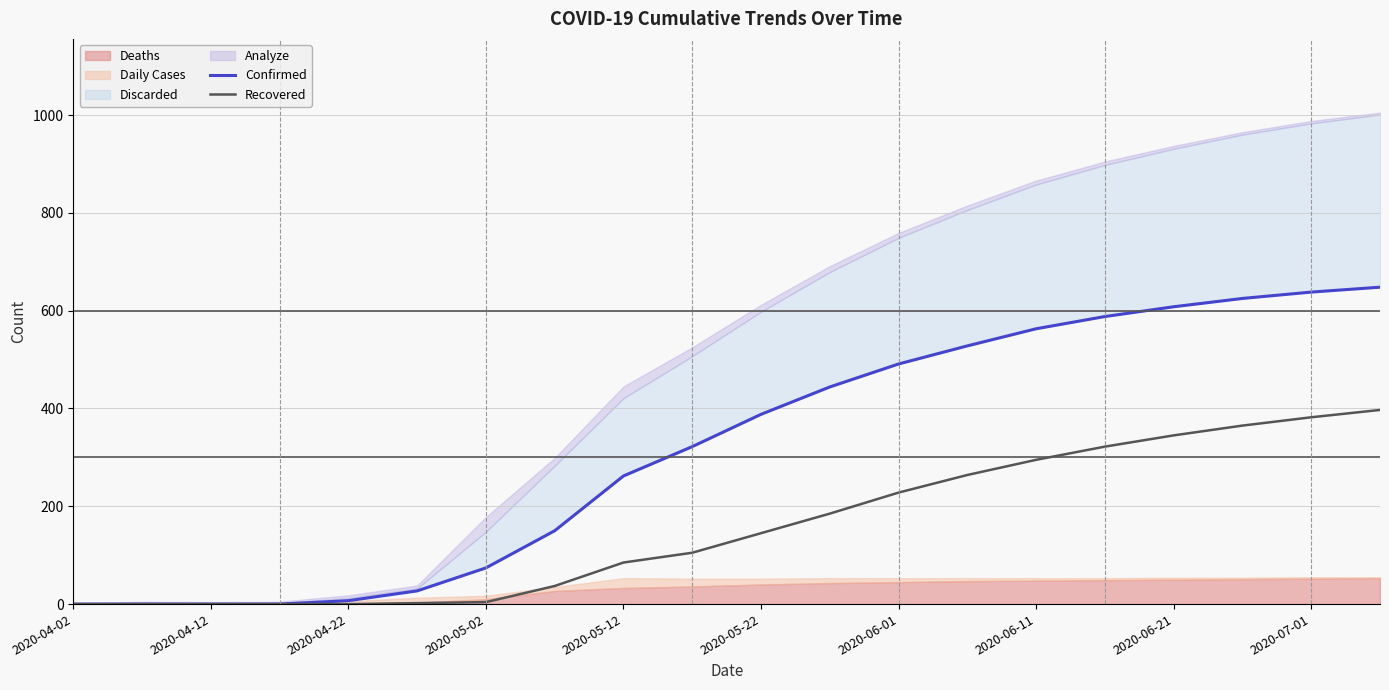

Which series has the largest total across all categories?

Confirmed